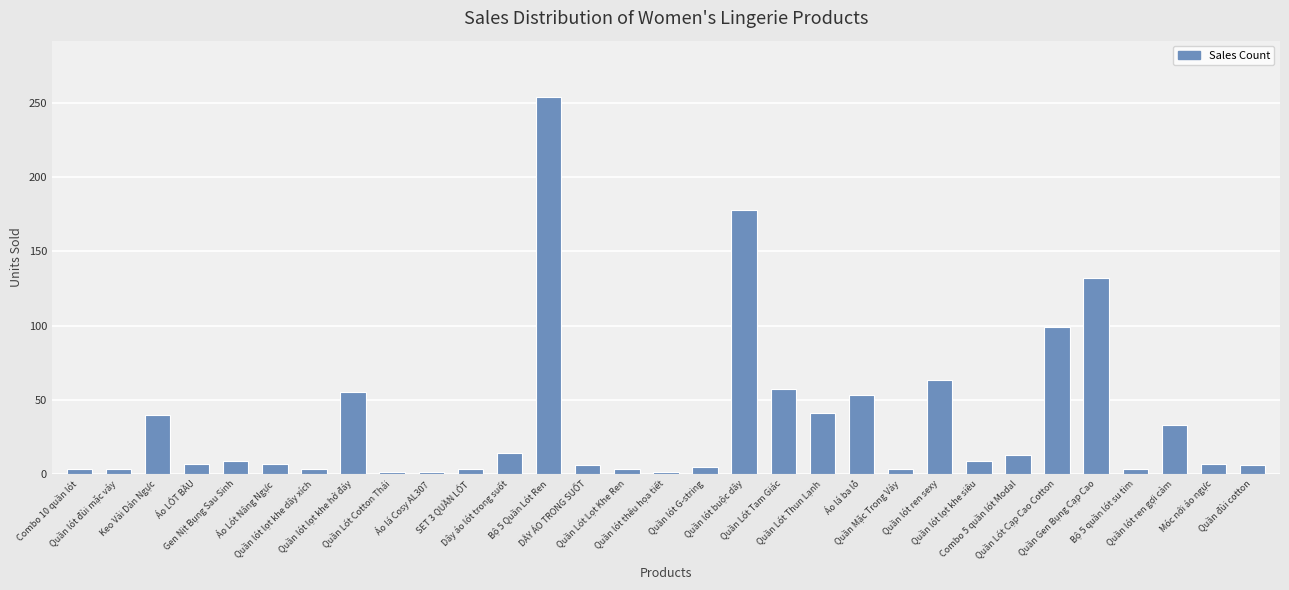

What is the difference between the maximum and second lowest values?

253